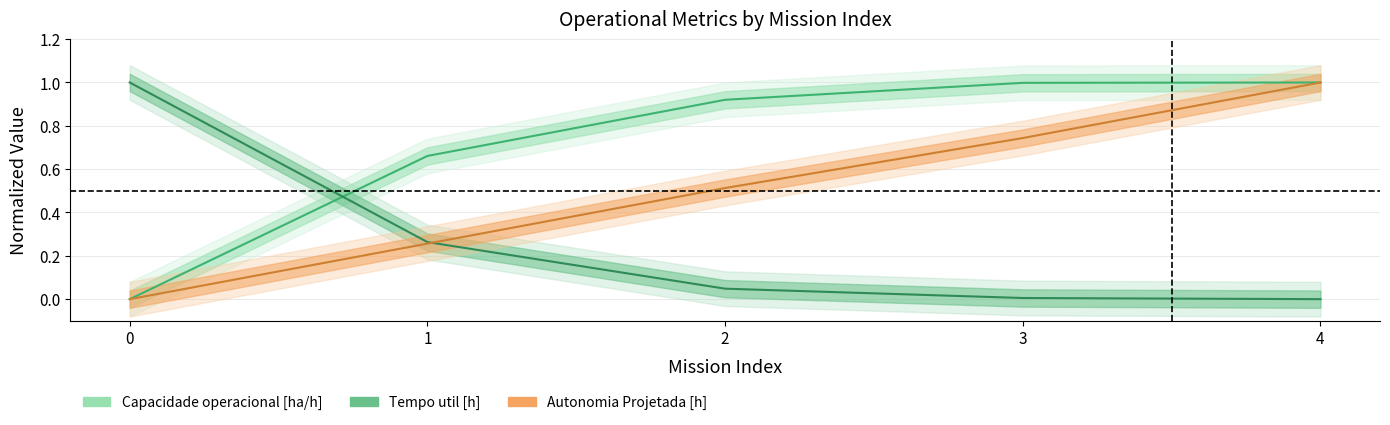

At which label does Tempo util [h] reach its minimum?

4